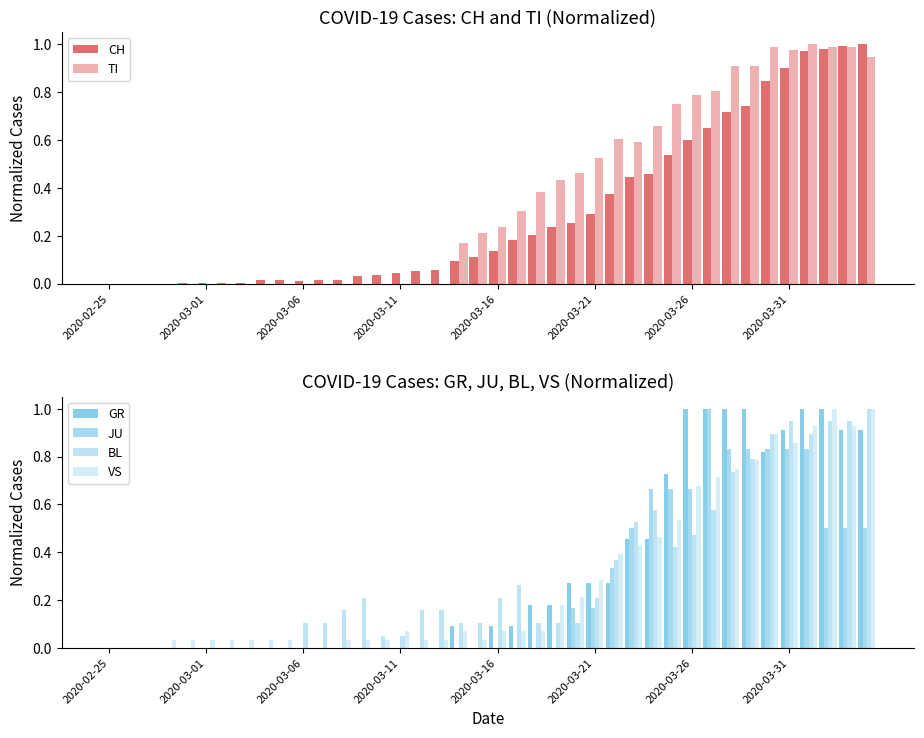

List the series in order of their peak value, lowest first.

CH, TI, GR, JU, BL, VS